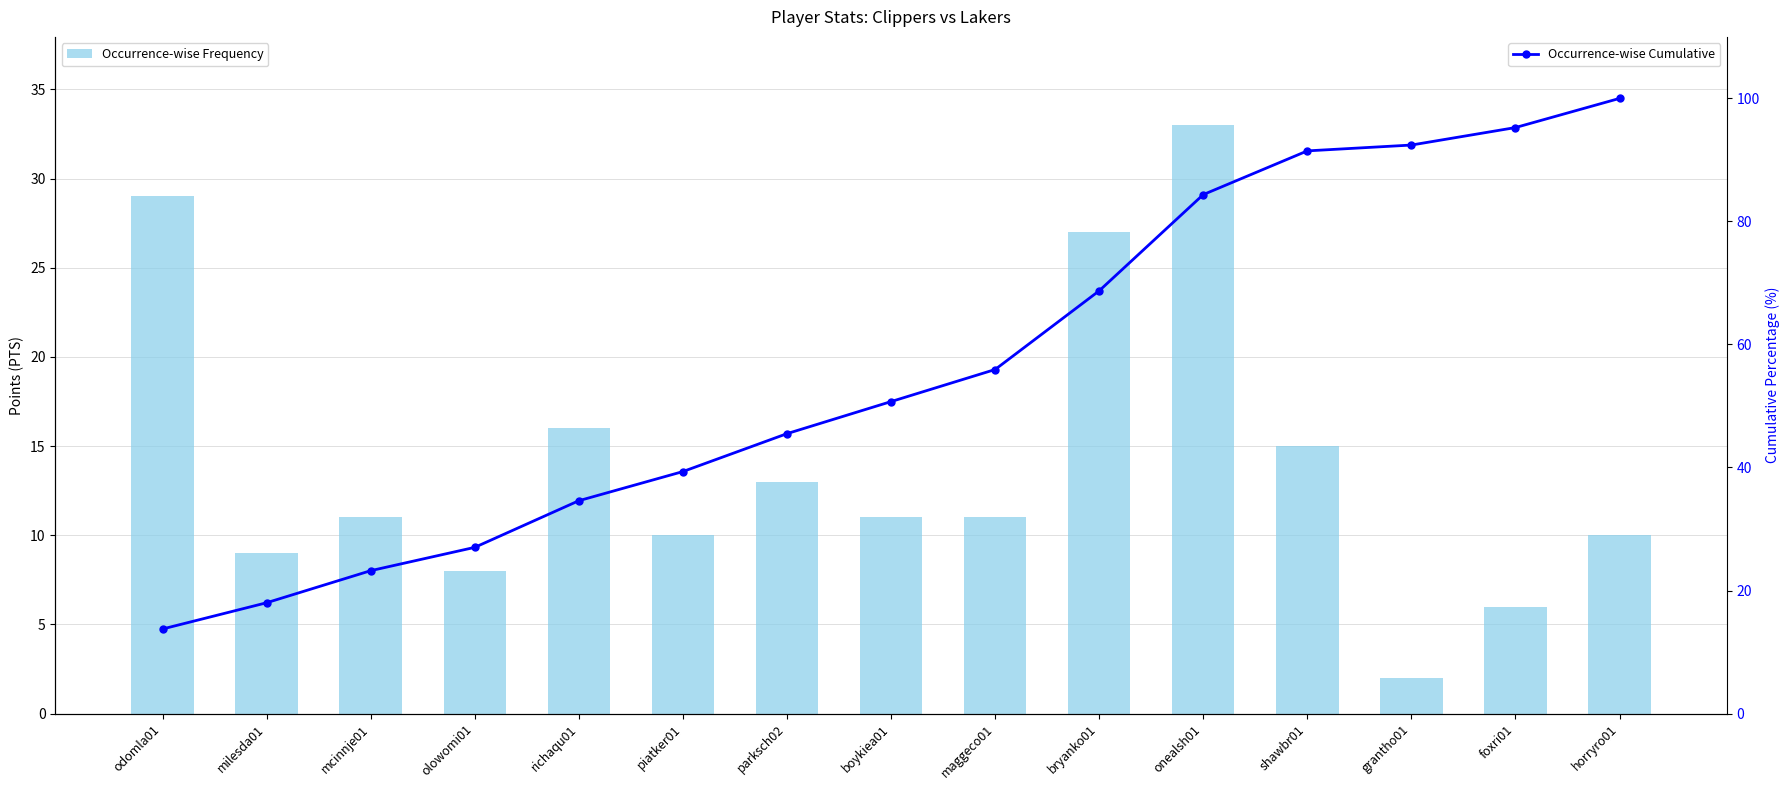

Between olowomi01 and horryro01, which is larger?

horryro01